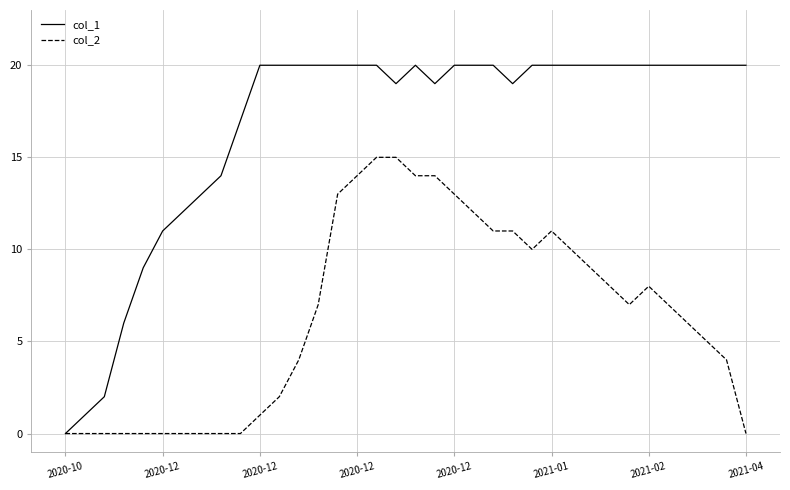

Which series has the largest total across all categories?

col_1